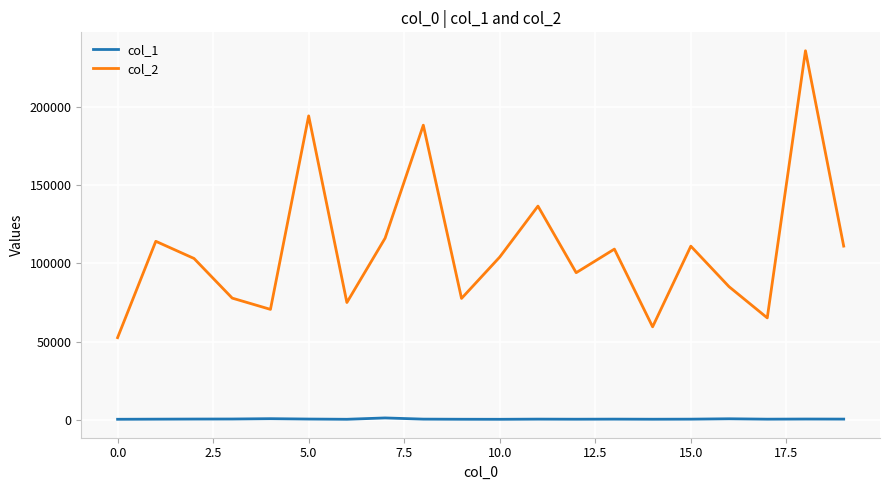

Which series has the largest total across all categories?

col_2